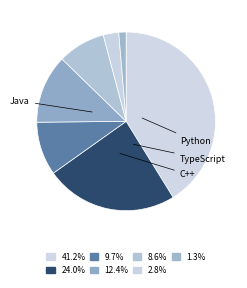

Does any single category account for the majority?

No